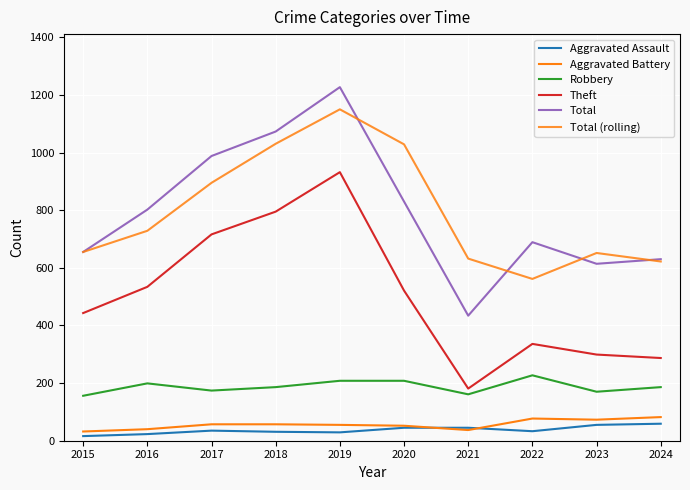

At which label does Aggravated Battery reach its minimum?

2015